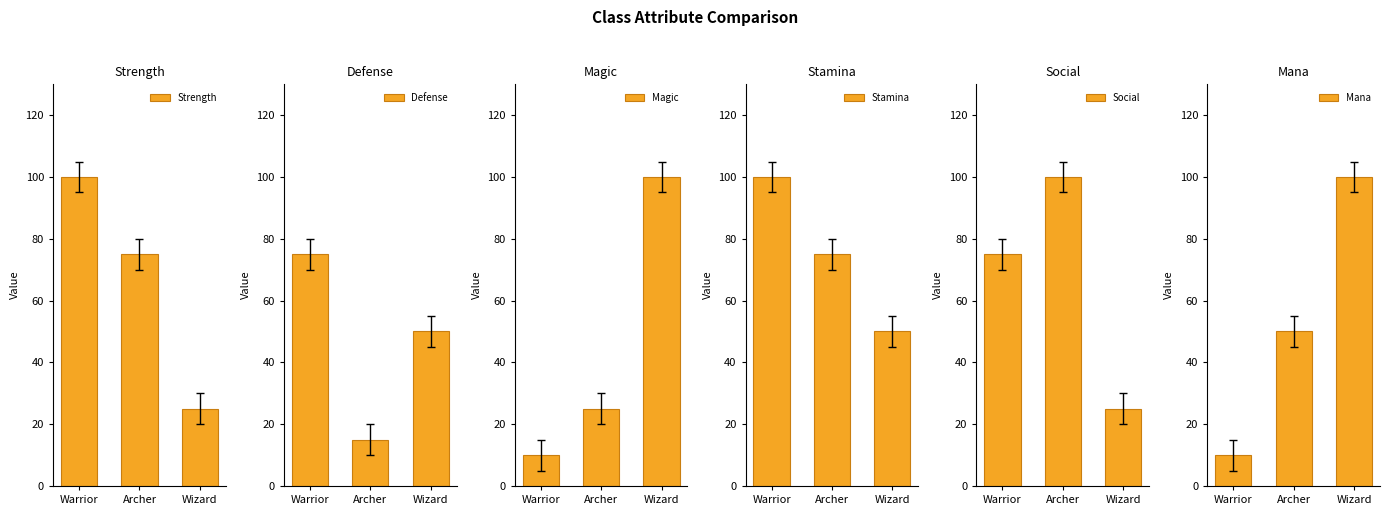

Reading right to left, list all the values displayed in this chart.

Strength: Wizard=25	Archer=75	Warrior=100
Defense: Wizard=50	Archer=15	Warrior=75
Magic: Wizard=100	Archer=25	Warrior=10
Stamina: Wizard=50	Archer=75	Warrior=100
Social: Wizard=25	Archer=100	Warrior=75
Mana: Wizard=100	Archer=50	Warrior=10